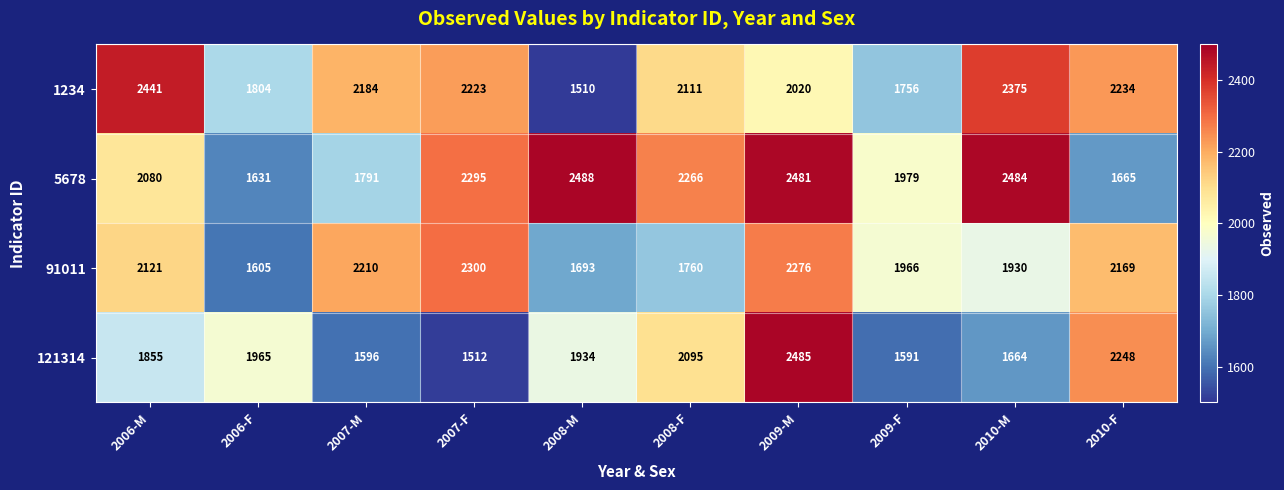

List the labels in order of 1234 value, smallest first.

2008-M, 2009-F, 2006-F, 2009-M, 2008-F, 2007-M, 2007-F, 2010-F, 2010-M, 2006-M